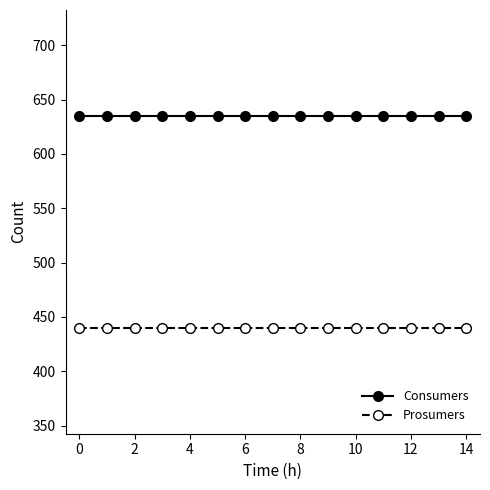

Which series has the largest total across all categories?

Consumers